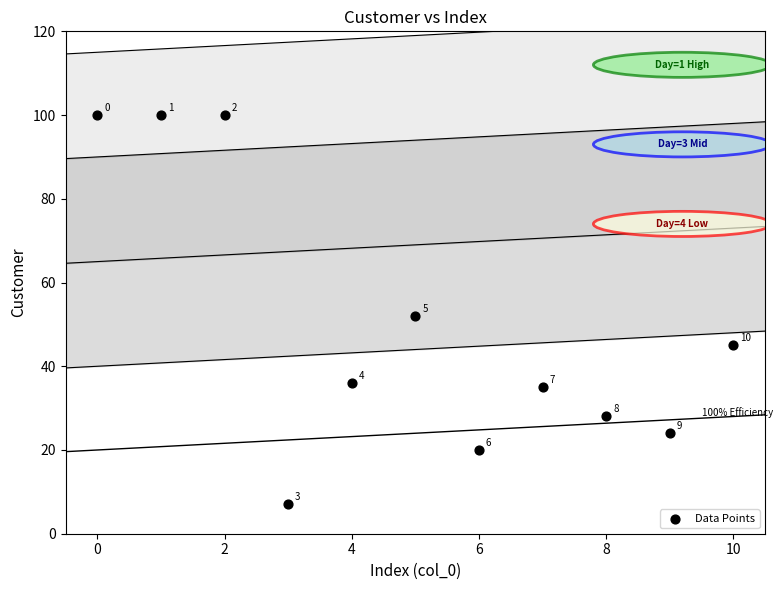

What is the average Y value?

50